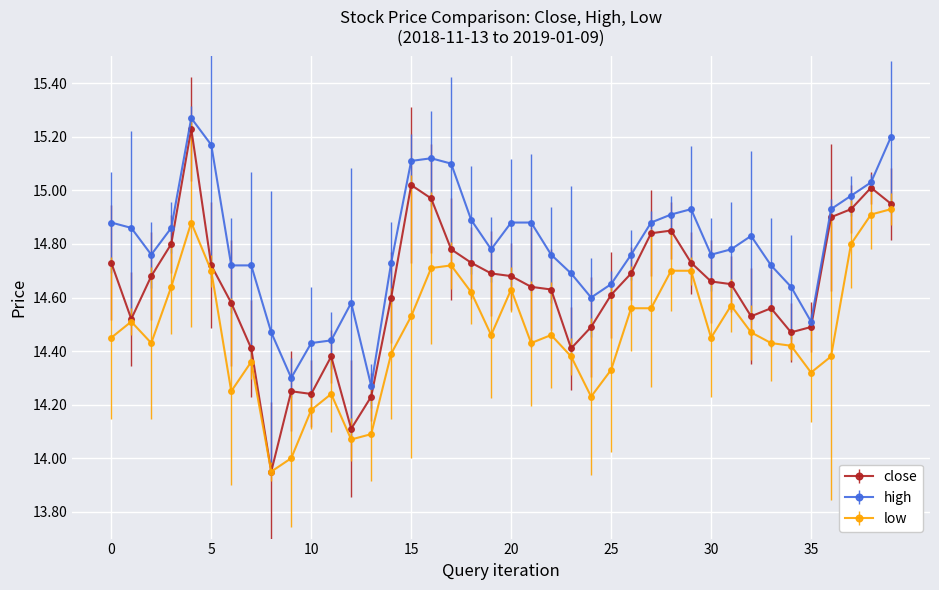

Which series has the largest range (max minus min)?

close